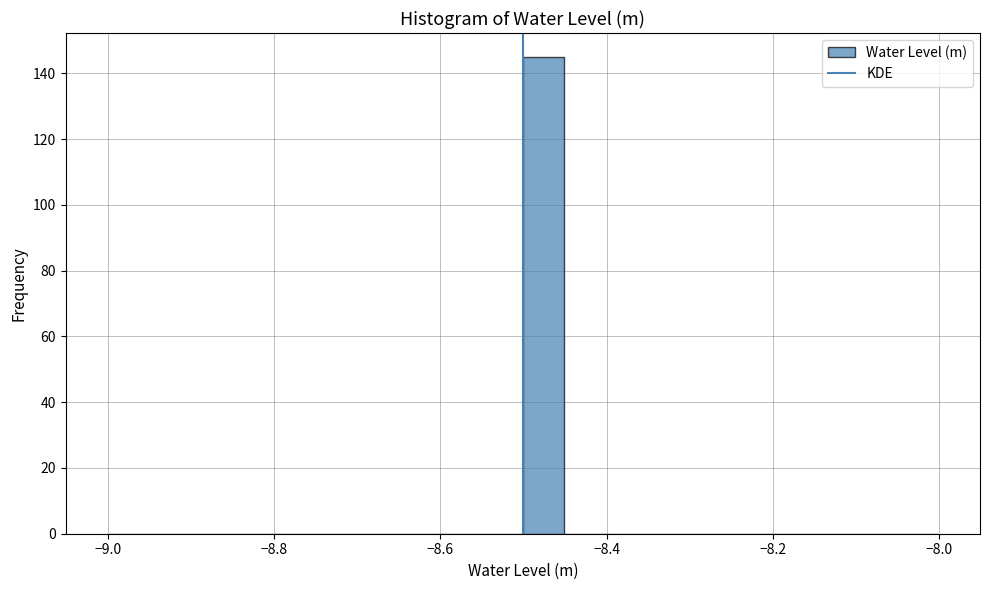

Around what value on the x-axis is the tallest bar? Give the approximate position of its centre, as read against the axis.

-8.48